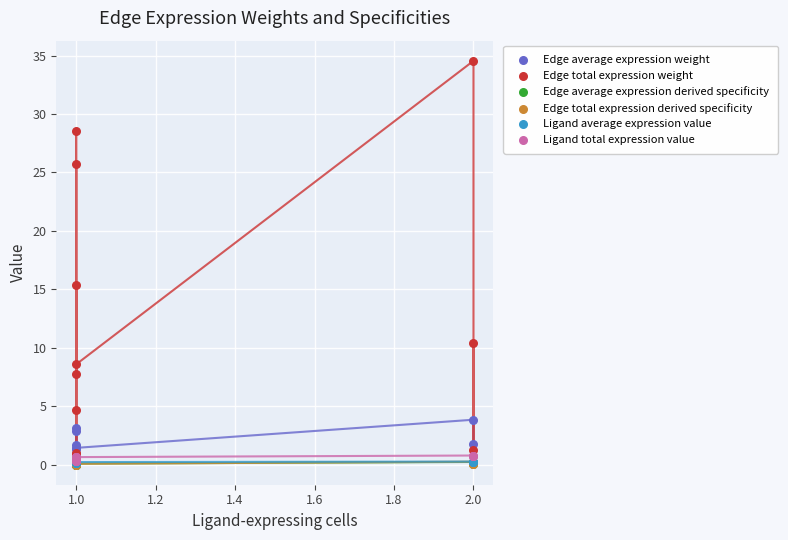

What are all the series names shown in the legend?

Edge average expression weight, Edge total expression weight, Edge average expression derived specificity, Edge total expression derived specificity, Ligand average expression value, Ligand total expression value